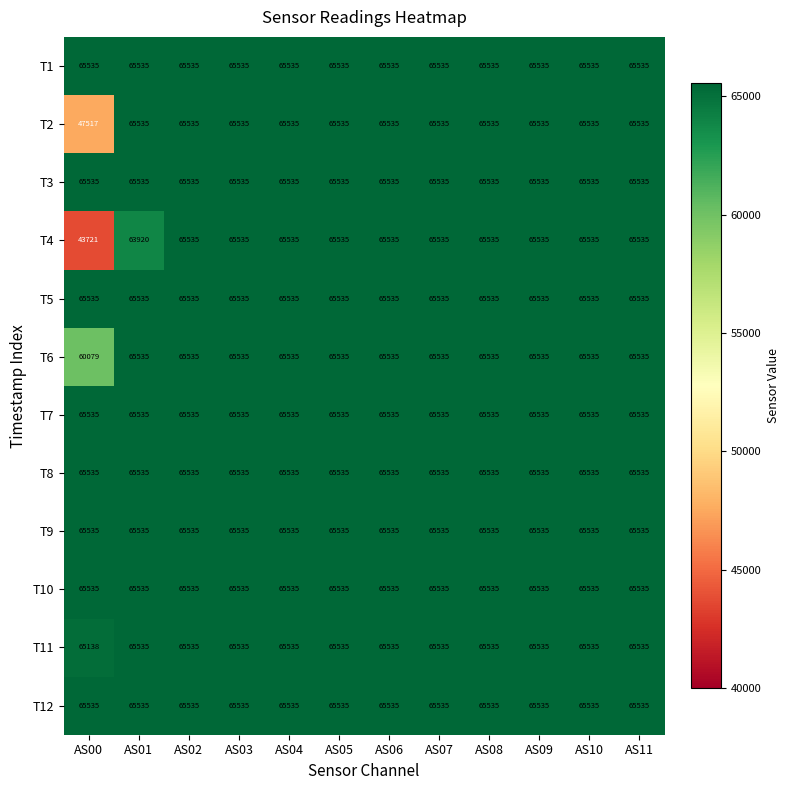

What is the total value across all series at AS01?

784805